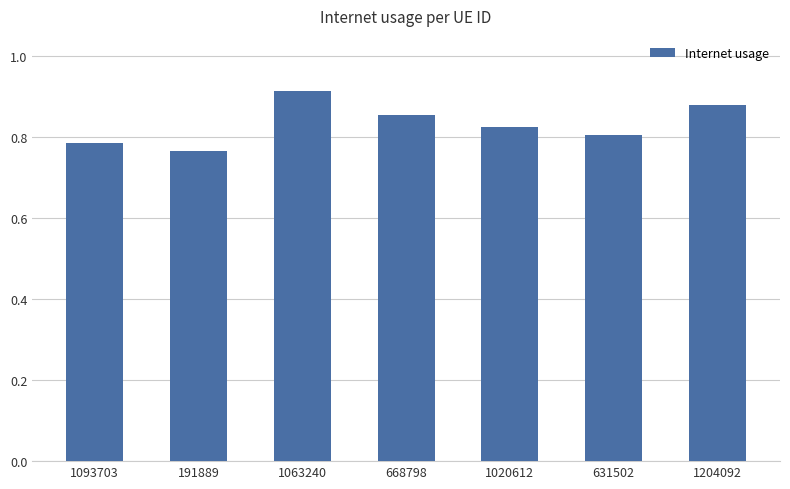

The value at 1063240 is 0.4. True or false?

False